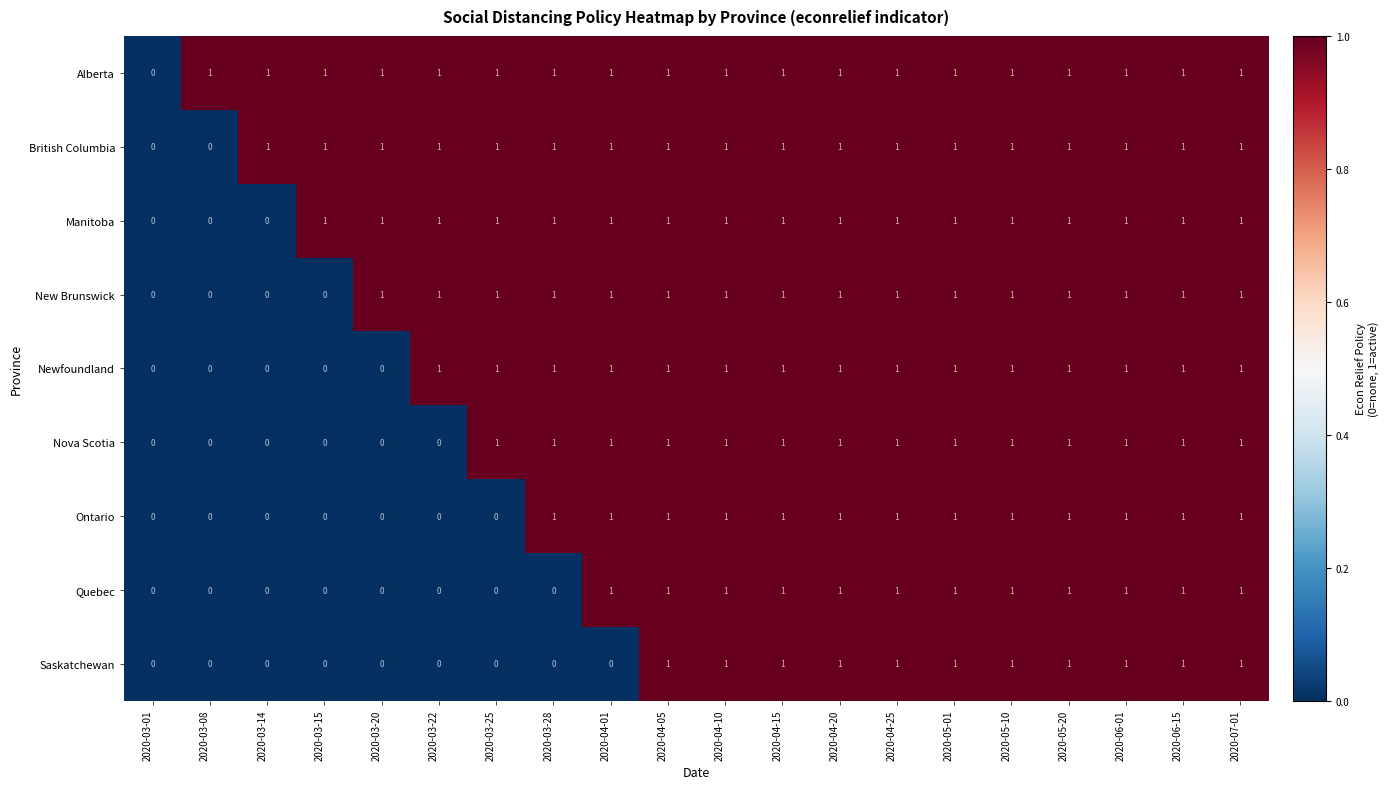

True or false: New Brunswick has a value of 2 at 2020-04-01.

False